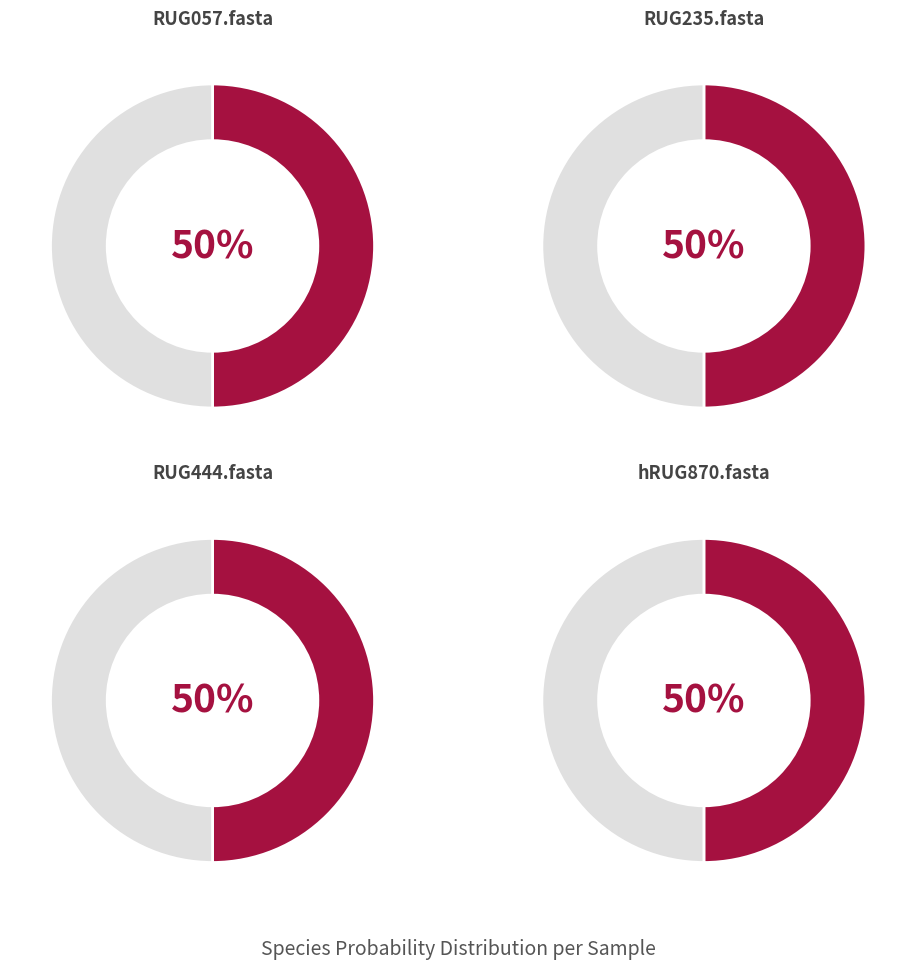

Is there any slice that represents more than half of the pie?

No